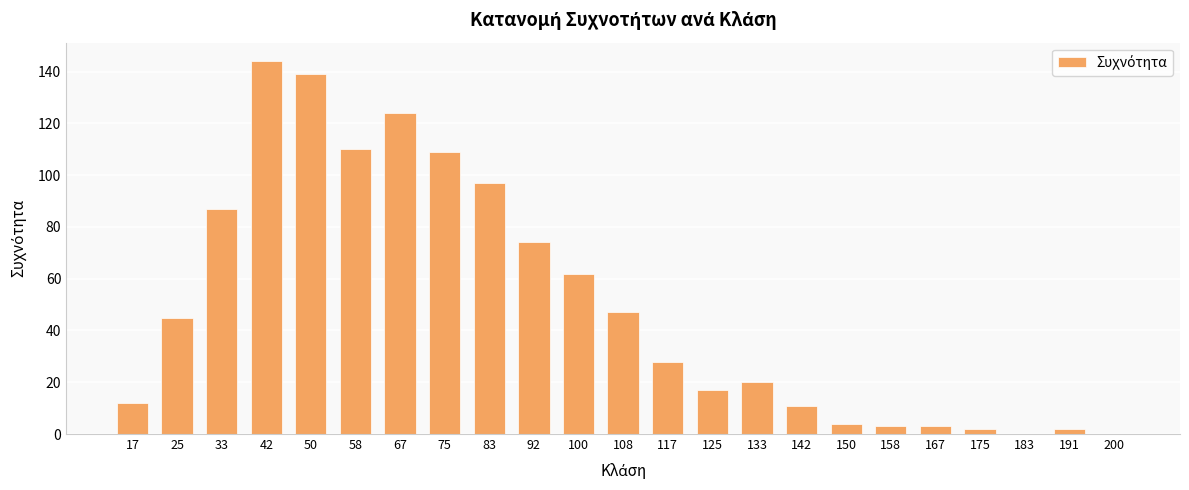

How many series are shown in this chart?

1